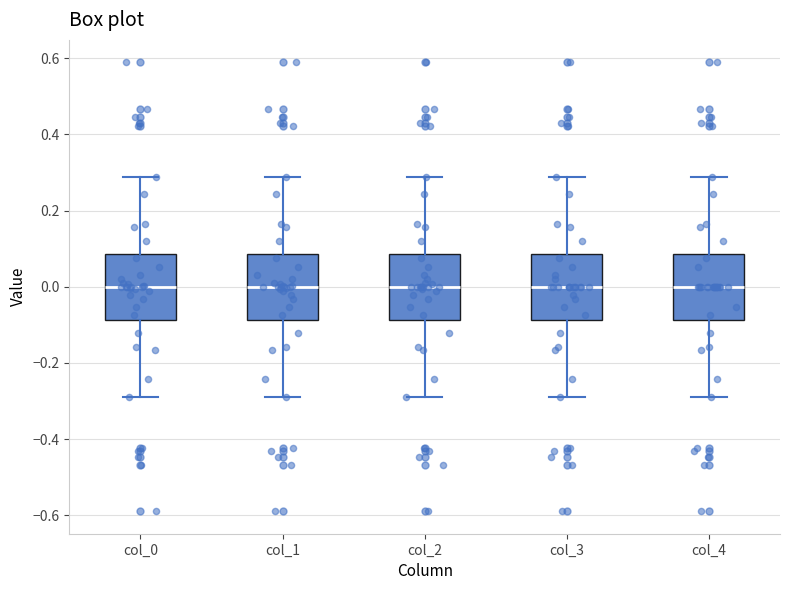

Reading left to right, transcribe this box plot: for each box, give where its median line is, the range the box spans, and where its two whiskers end, as read against the y-axis. The values are not printed on the chart, so give them approximately, as read against the axis.

col_0: median 0.00, box -0.08 to 0.08, whiskers -0.28 to 0.28
col_1: median 0.00, box -0.08 to 0.08, whiskers -0.28 to 0.28
col_2: median 0.00, box -0.08 to 0.08, whiskers -0.28 to 0.28
col_3: median 0.00, box -0.08 to 0.08, whiskers -0.28 to 0.28
col_4: median 0.00, box -0.08 to 0.08, whiskers -0.28 to 0.28